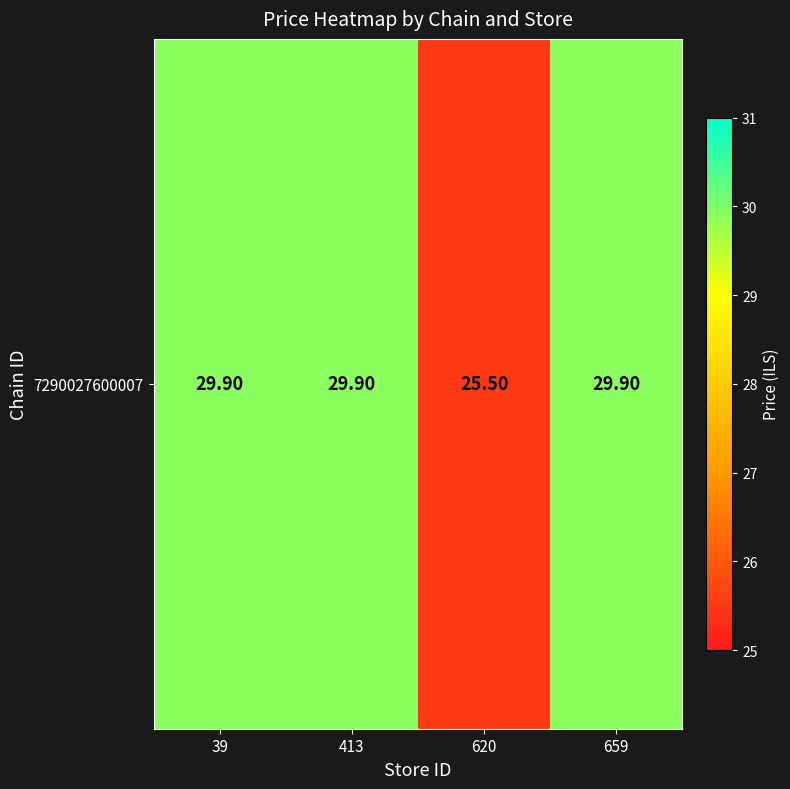

List the labels in order of value, smallest first.

620, 39, 413, 659